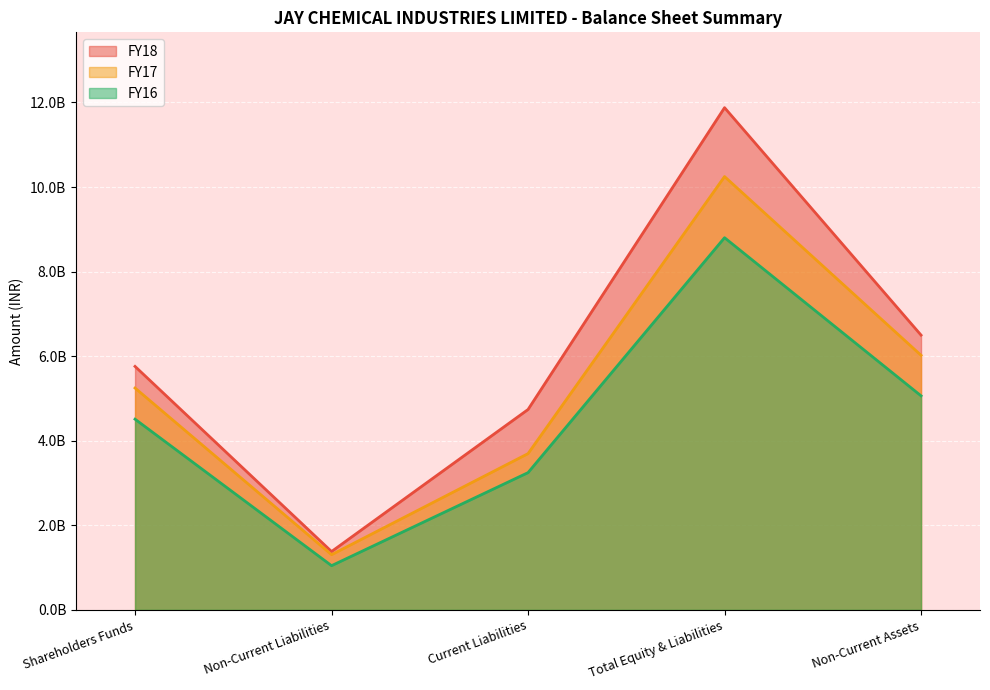

At which category does the chart reach its minimum across all series?

Non-Current Liabilities